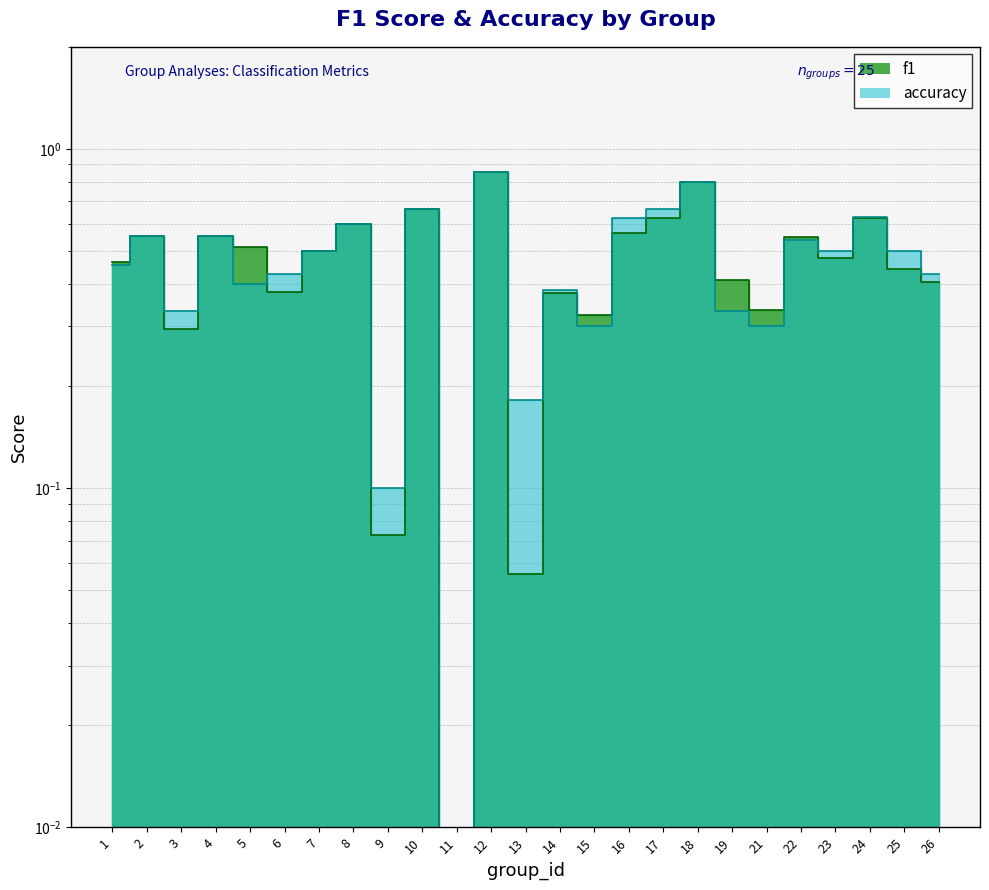

At which category does accuracy reach its first local valley?

3